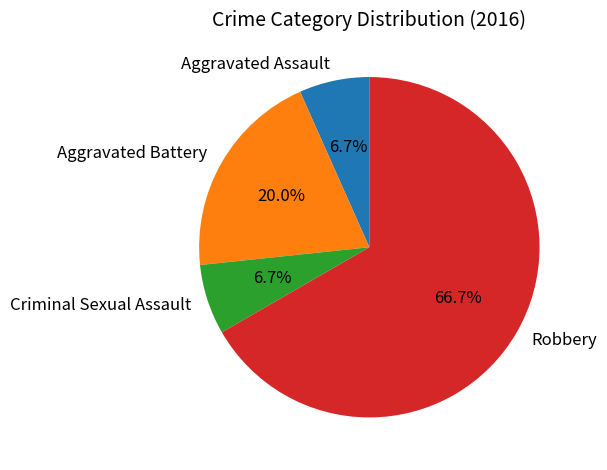

Is the sum of Criminal Sexual Assault and Robbery greater than half?

Yes